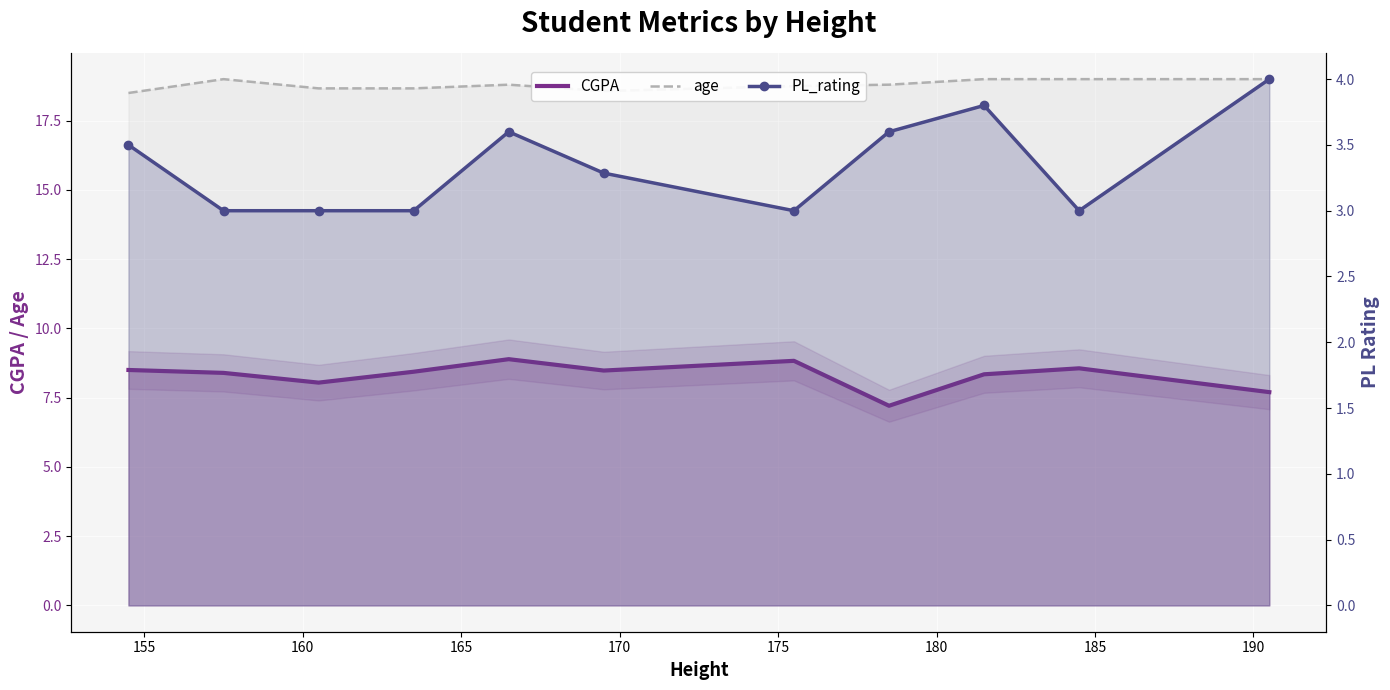

What is the minimum value for PL_rating?

3.0